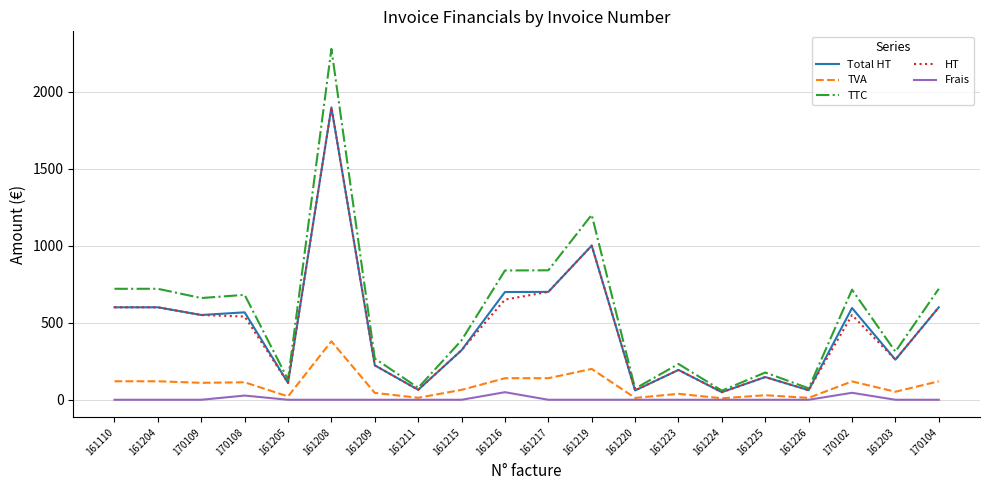

Is the value of TVA at 161216 greater than the value of Frais at 161110?

Yes